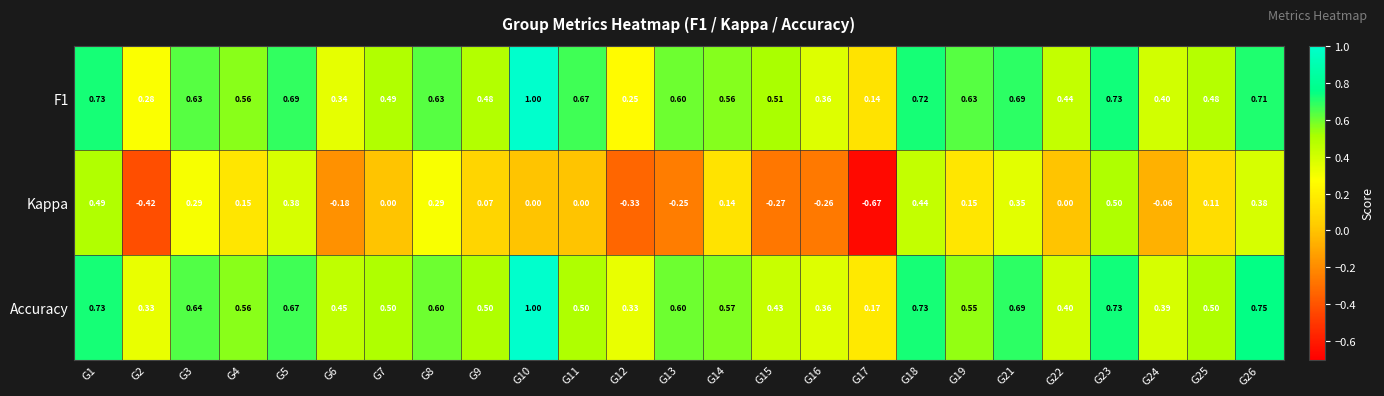

Which series has the widest spread of values?

Kappa